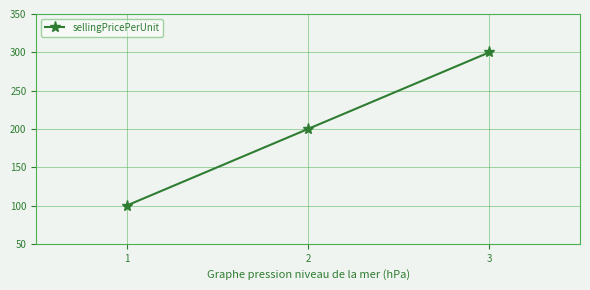

Reading right to left, what are all the values shown in this chart?

3=300	2=200	1=100